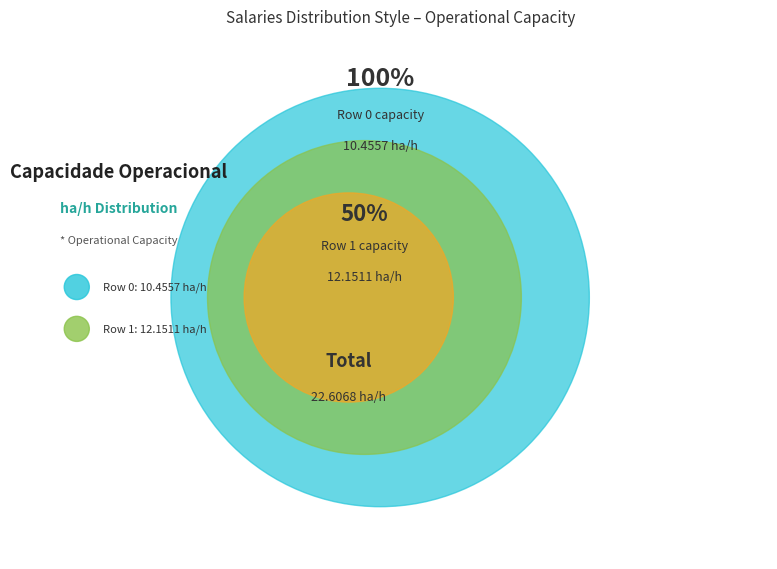

Which category accounts for the majority?

Row 1